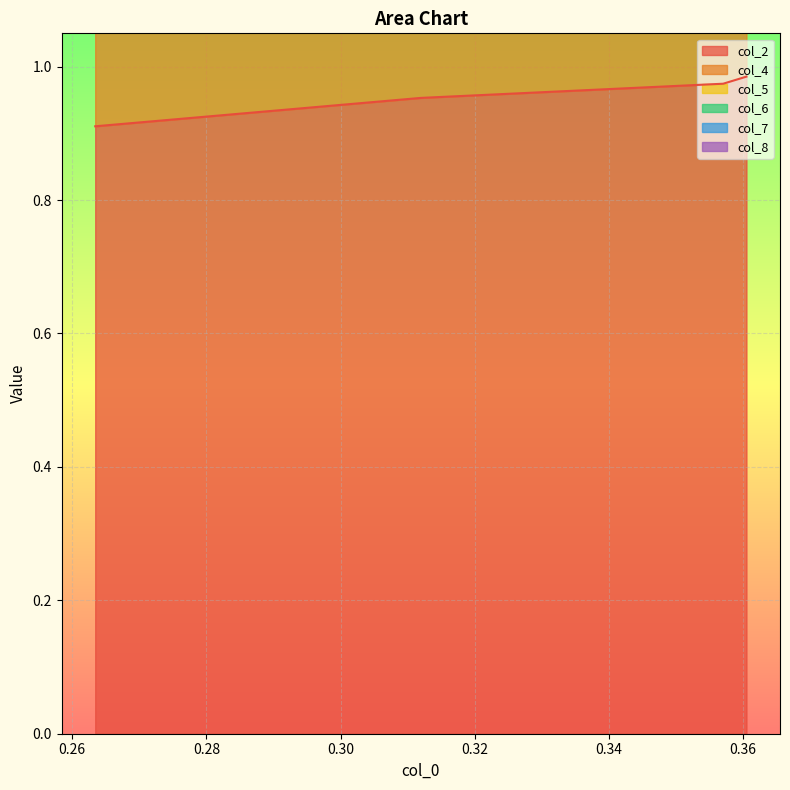

True or false: col_4 has a value of 4.0 at 0.357019064.

False